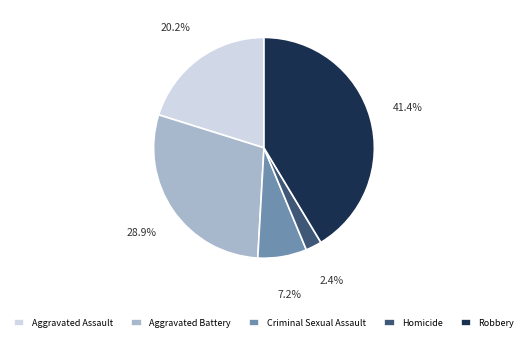

The Aggravated Battery slice represents 29% of the pie. True or false?

True